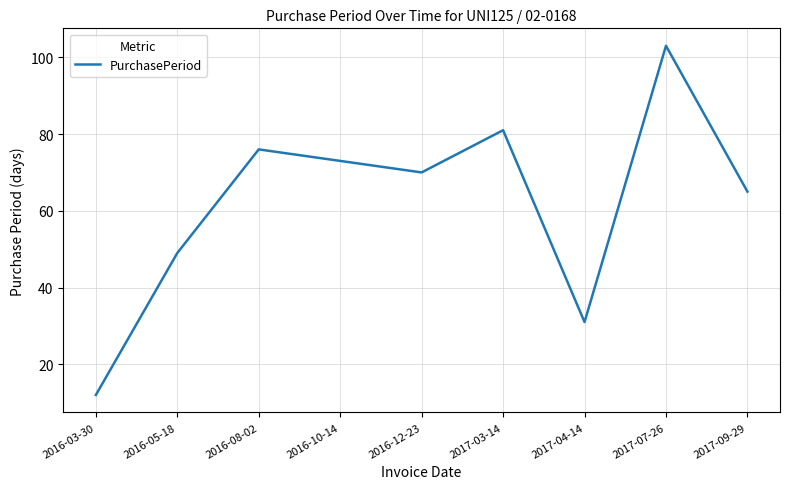

Is it true that the value at 2017-09-29 is 113?

False